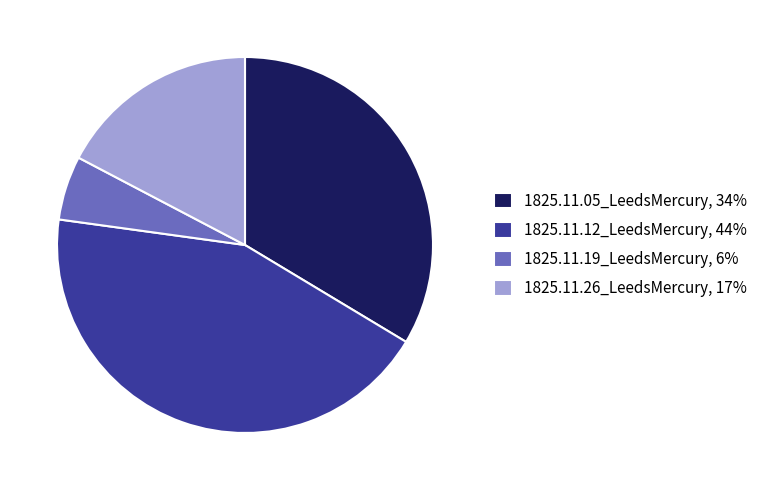

How many slices are in this pie chart?

4